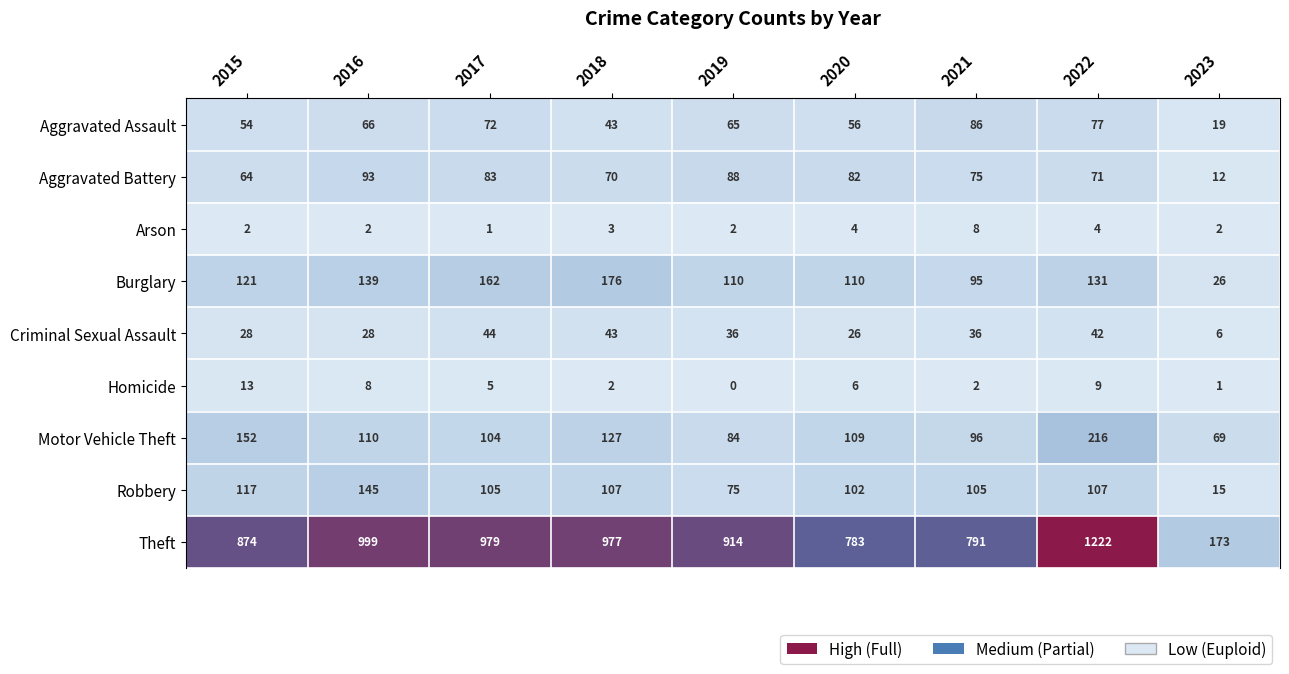

Which category has the lowest value across all series?

2019